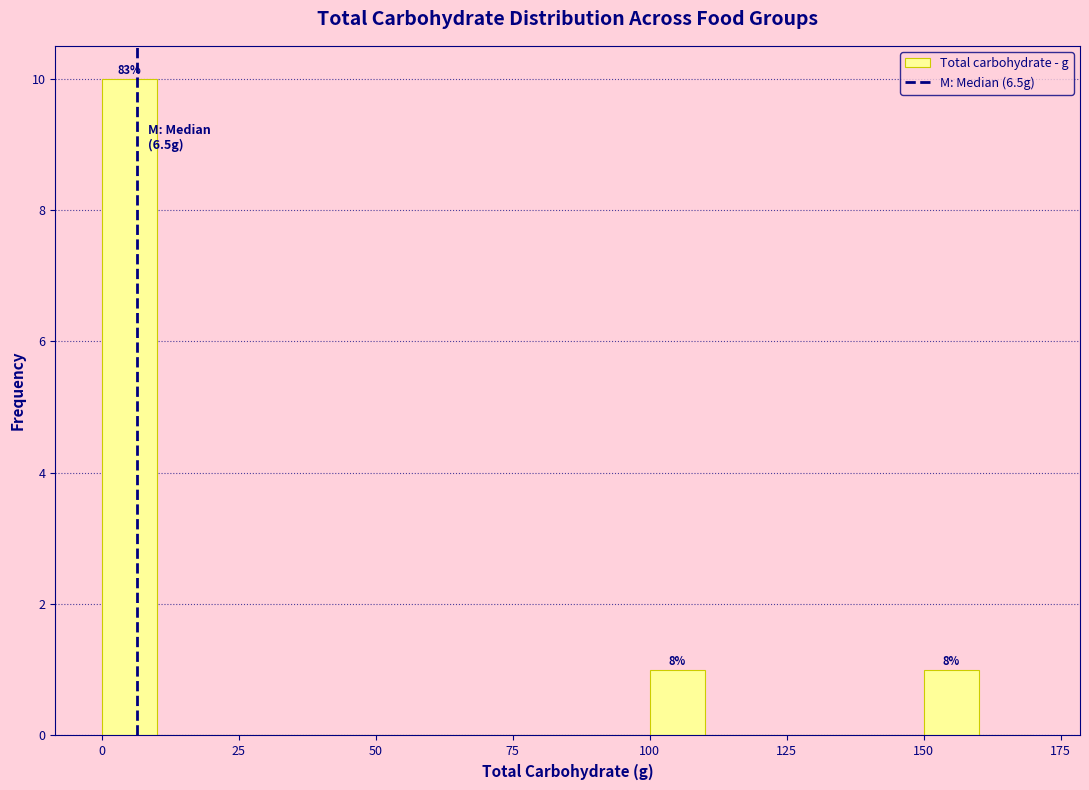

Read against the x-axis, roughly where is the centre of the tallest bar?

5